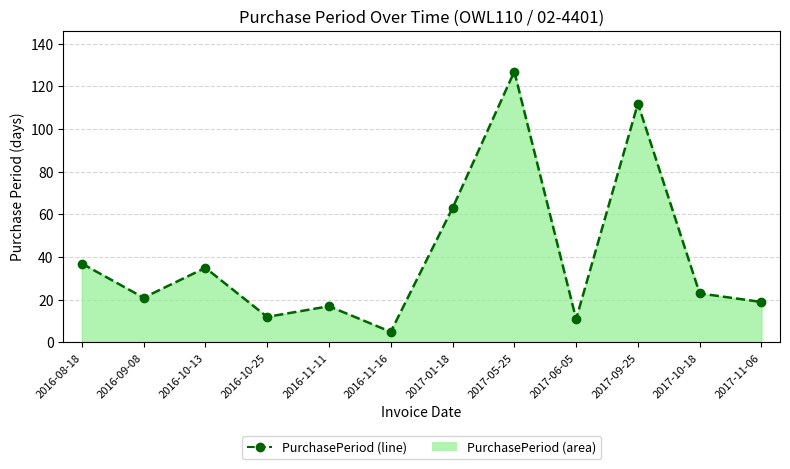

How many lines are shown in the chart?

1